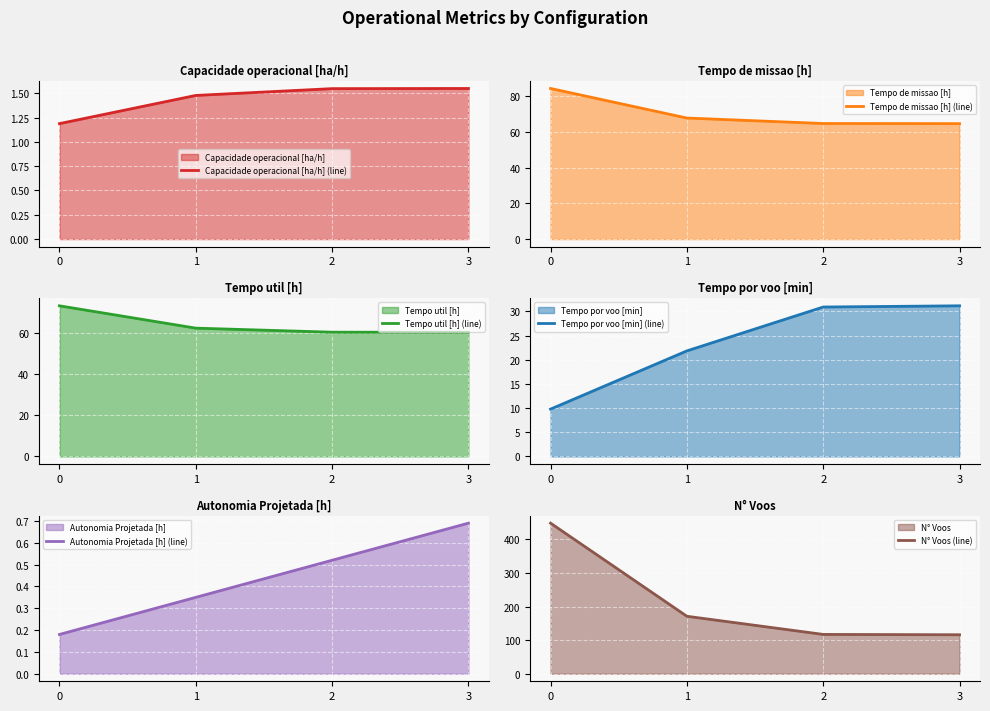

True or false: N° Voos (line) and Tempo de missao [h] (line) intersect in this chart.

False